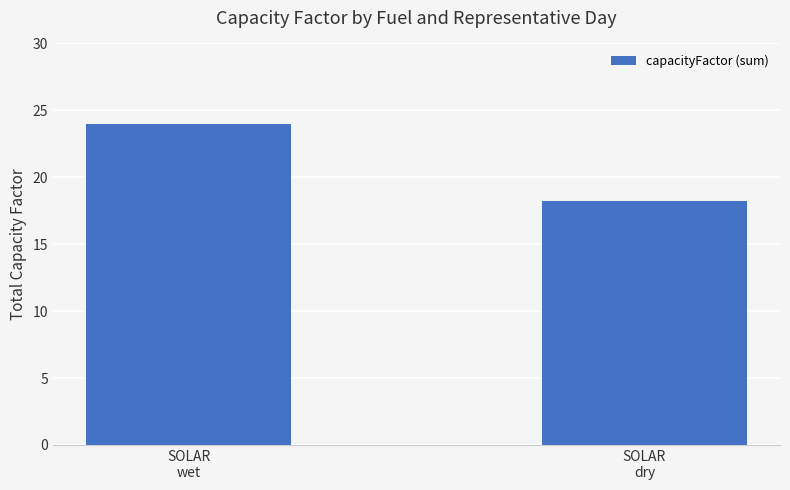

How many bars are there in total?

2